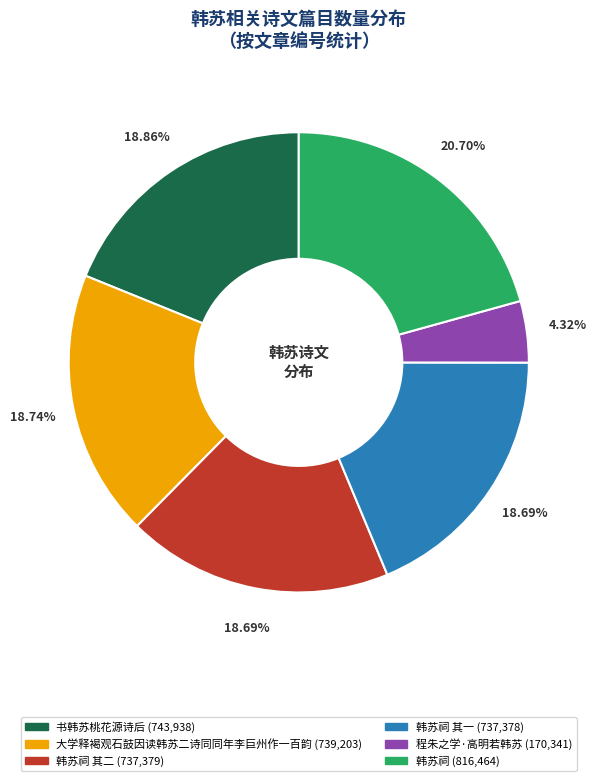

Is there a majority slice in this chart?

No